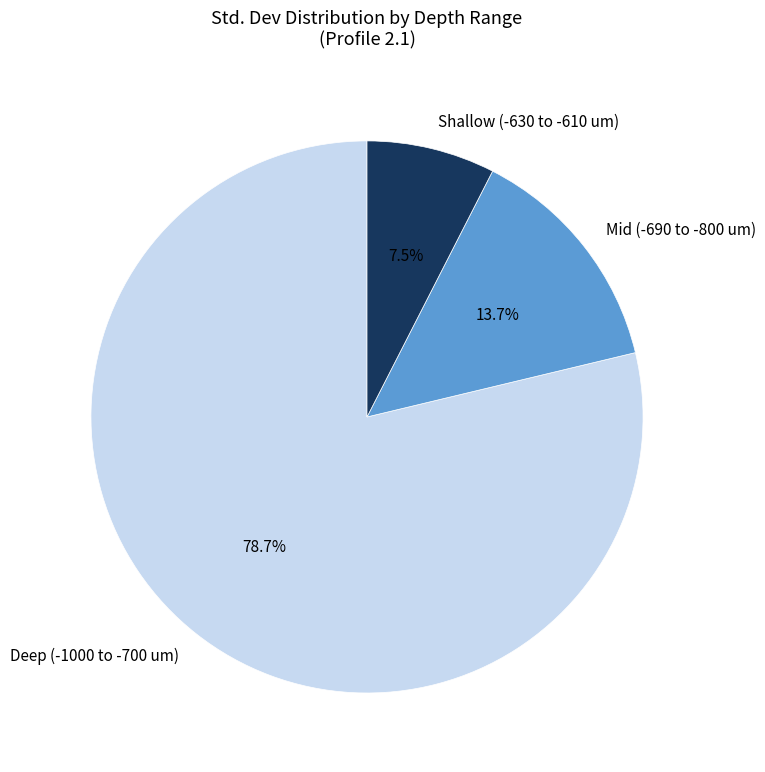

What is the smallest slice in the pie chart?

Shallow (-630 to -610 um)